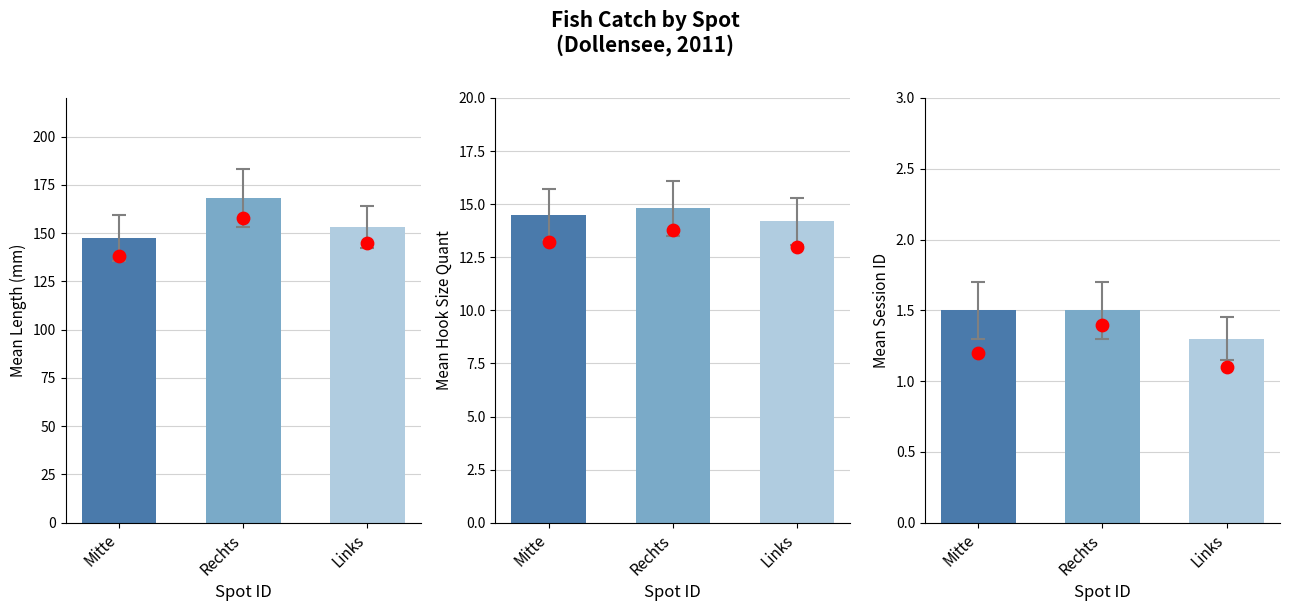

Between Rechts and Links, which is larger?

Rechts